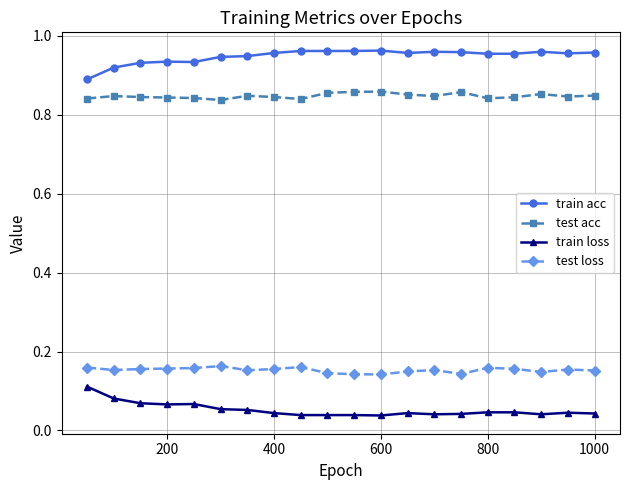

How many test acc values are between 0 and 1?

20